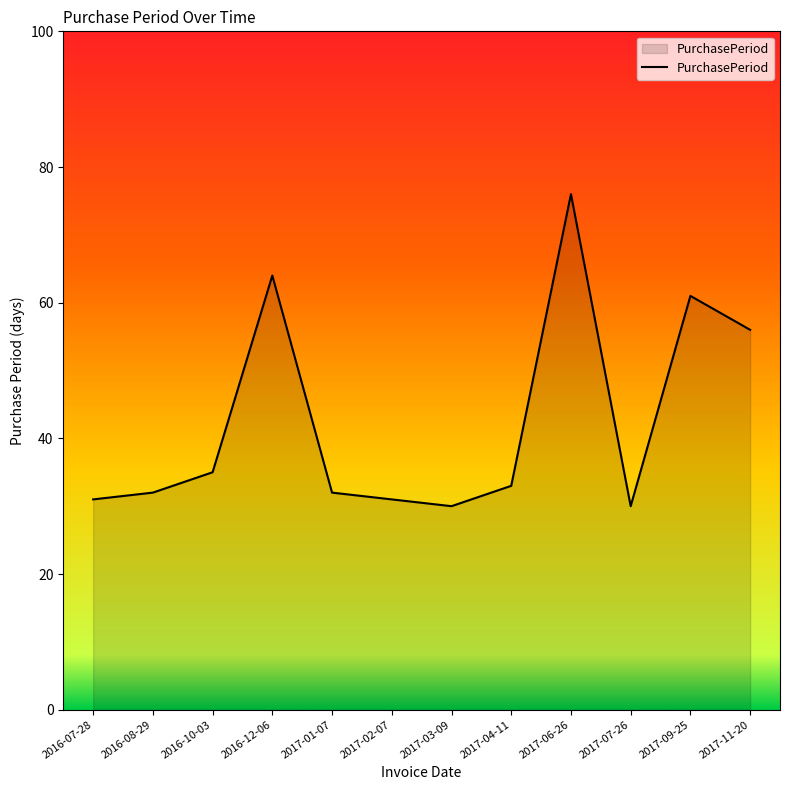

The value at 2017-01-07 is 32. True or false?

True